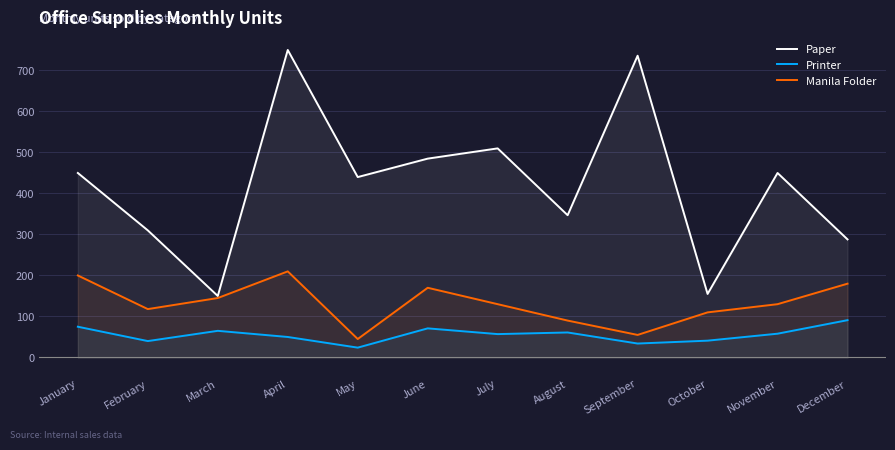

Reading right to left, what are all the values shown in this chart?

Paper: December=288	November=450	October=155	September=736	August=347	July=510	June=485	May=440	April=750	March=150	February=310	January=450
Printer: December=91	November=58	October=41	September=34	August=61	July=57	June=71	May=24	April=50	March=65	February=40	January=75
Manila Folder: December=180	November=130	October=110	September=55	August=90	July=130	June=170	May=45	April=210	March=145	February=118	January=200